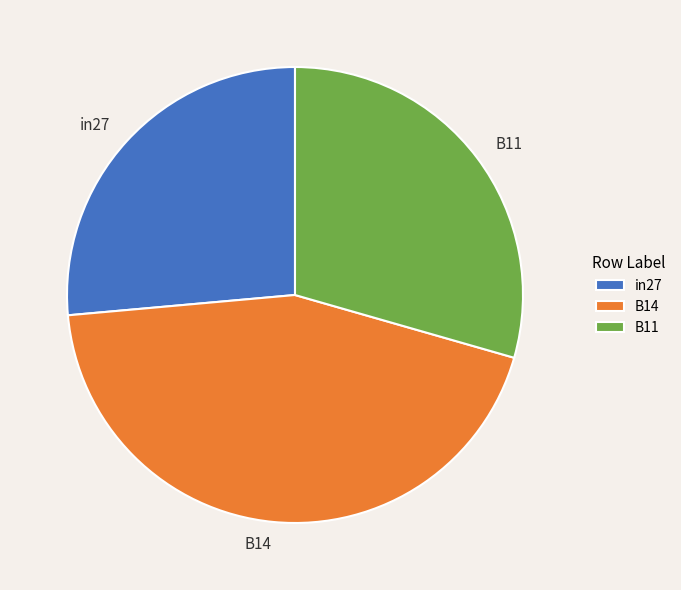

Which category has the smallest portion of the pie?

in27